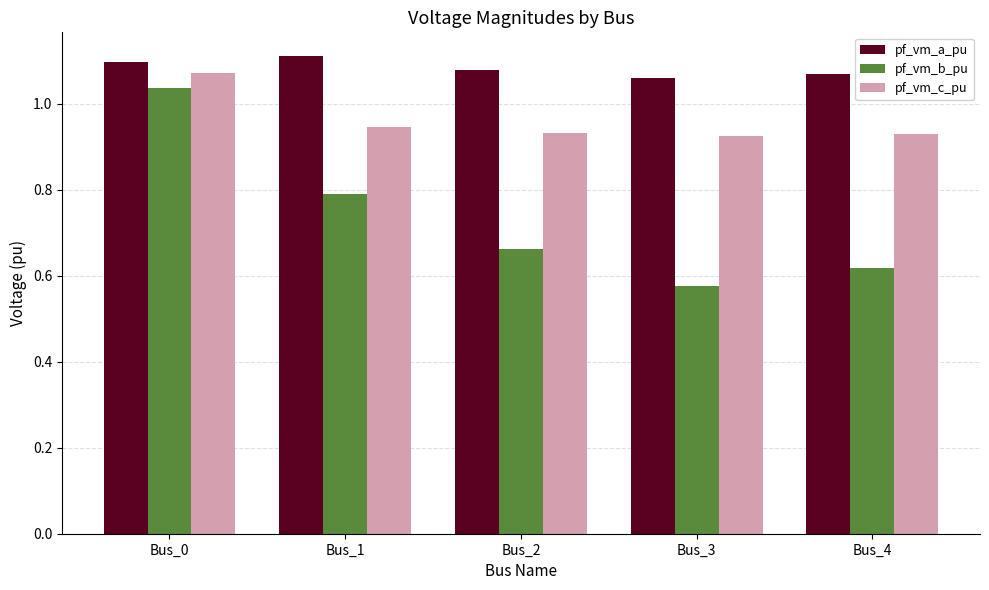

Does the chart contain any negative values?

No